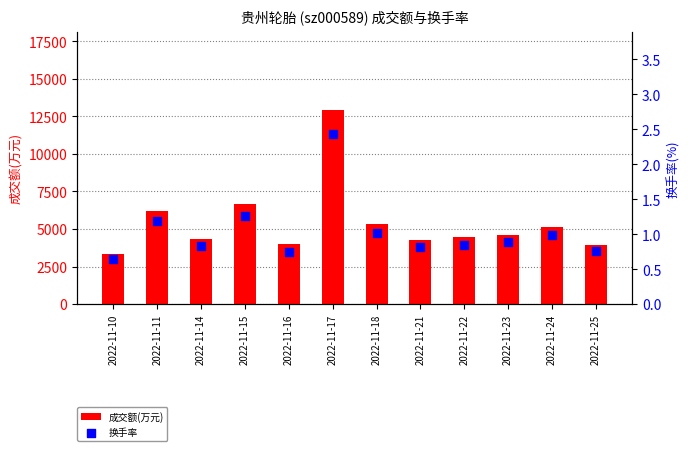

Which series has the largest total across all categories?

成交额(万元)